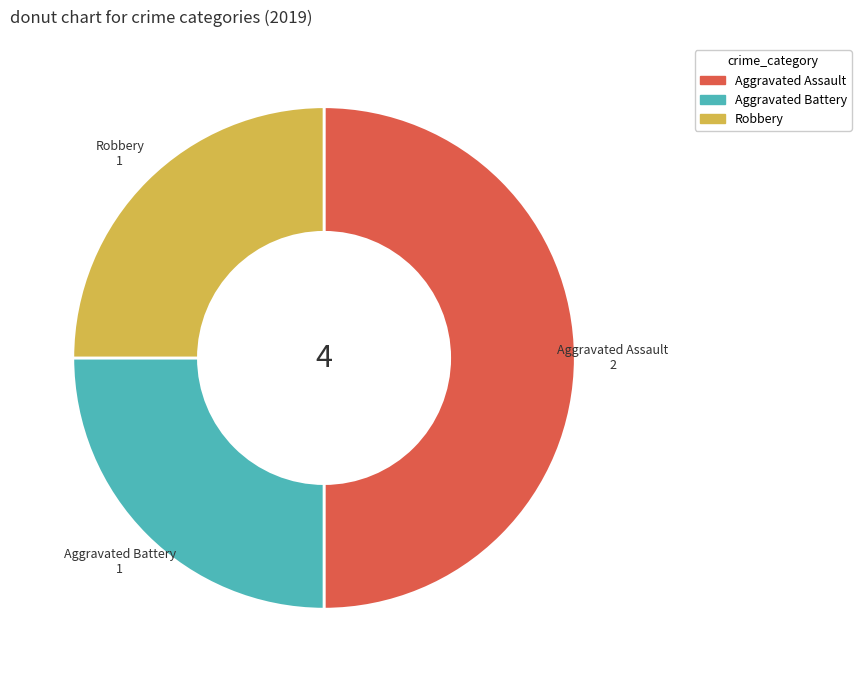

Count the number of slices in the pie.

3